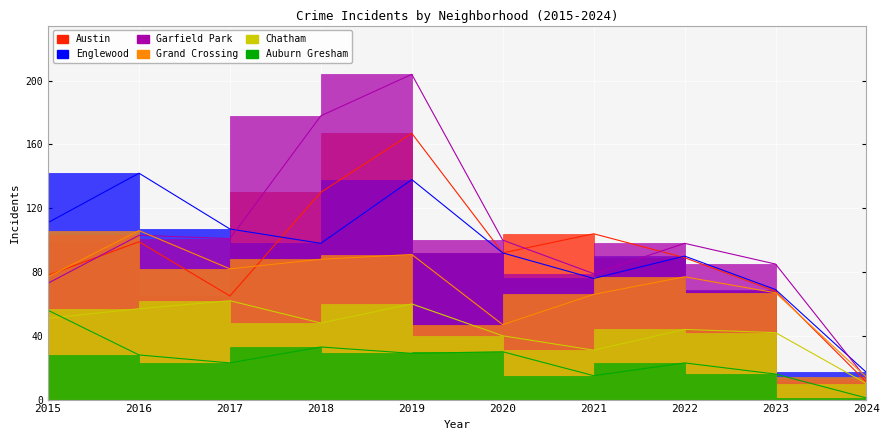

Which series has the widest spread of values?

Garfield Park